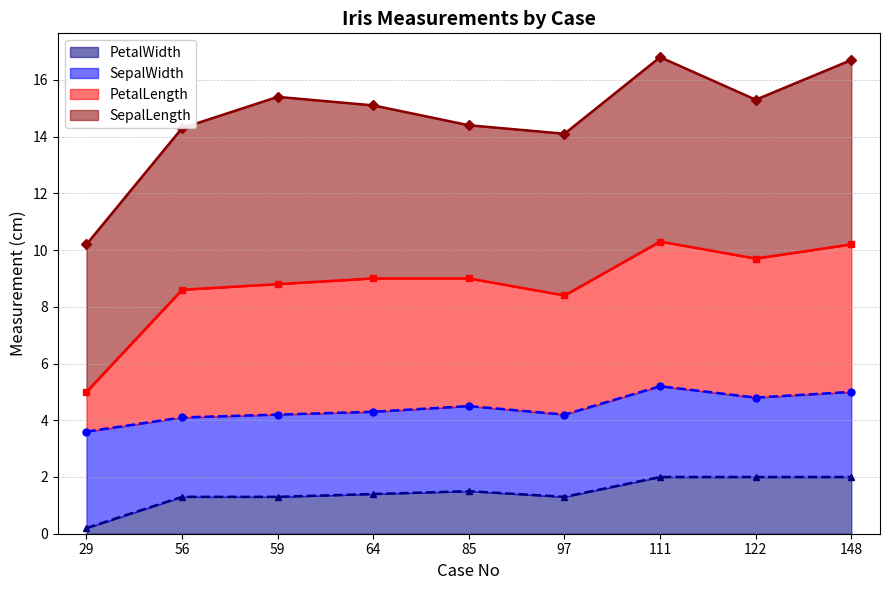

At how many categories does at least one series exceed 2?

9